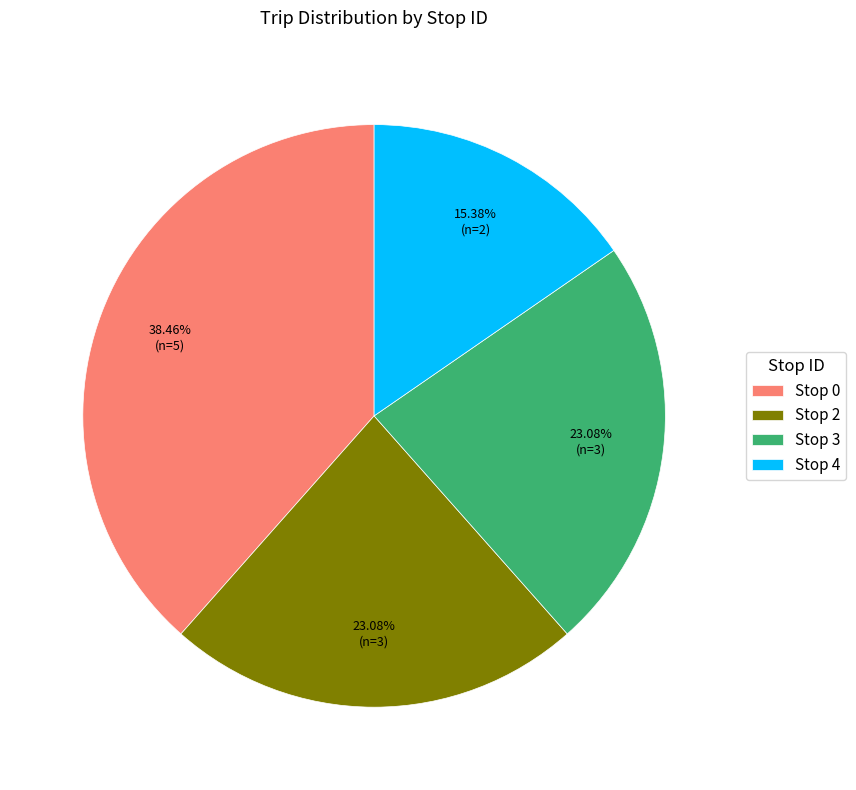

To the nearest percent, what is the difference between the largest and smallest slice percentages?

23%